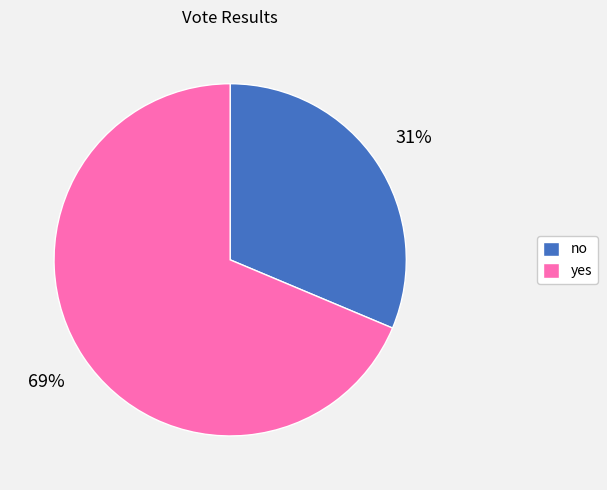

Is the sum of no and yes greater than half?

Yes